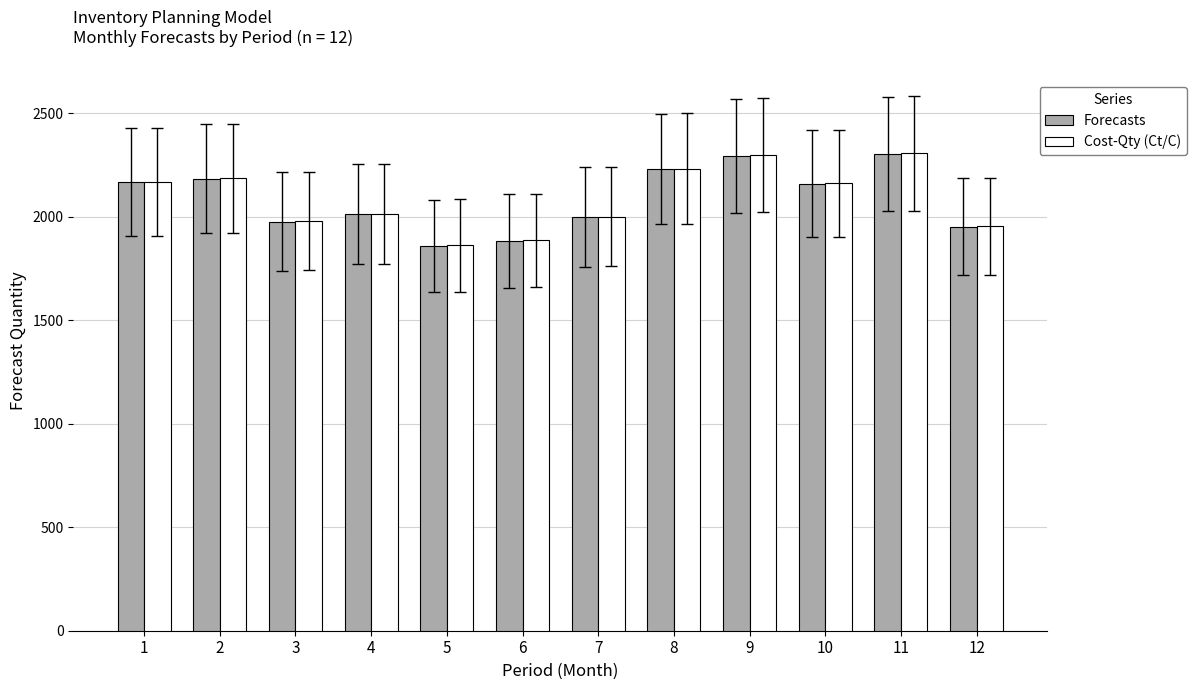

What is the total value across all series at 7?

3999.7